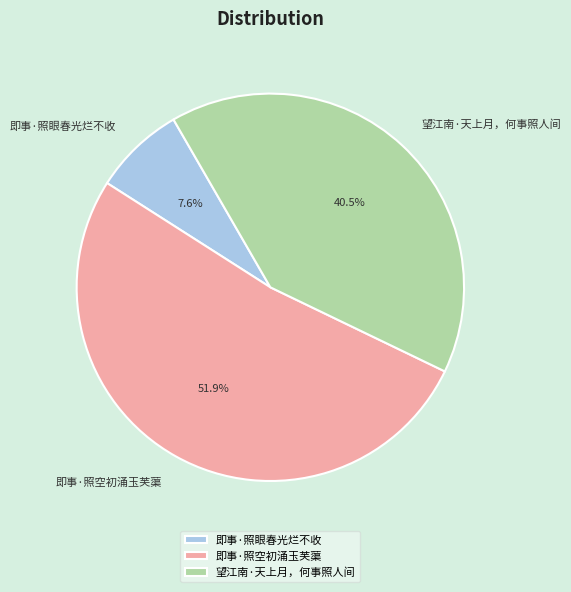

How many slices are in this pie chart?

3